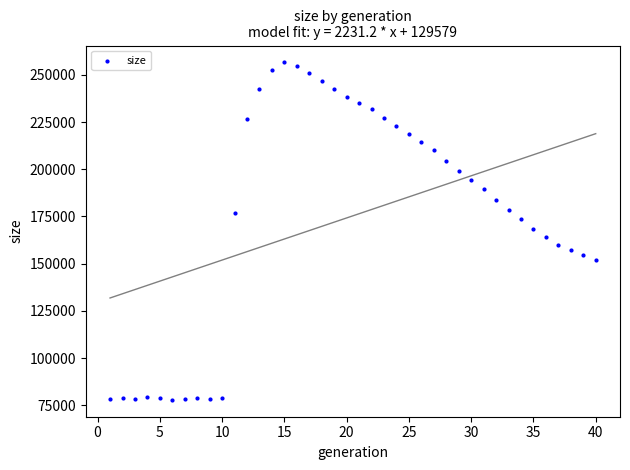

What is the range of Y values (max minus min)?

178718